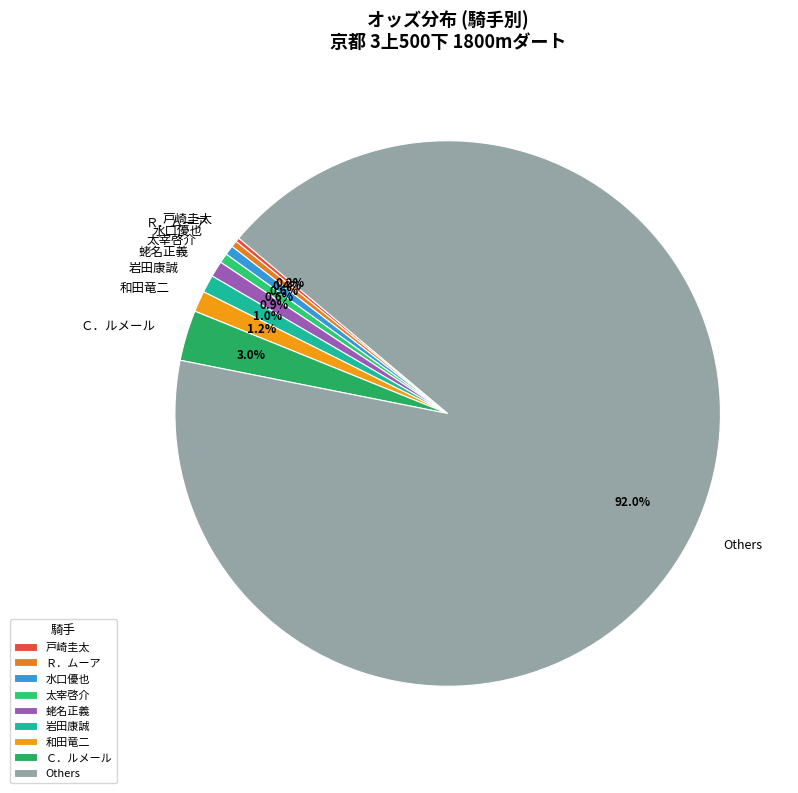

What percentage do Ｃ．ルメール and Ｒ．ムーア together represent?

3.4%